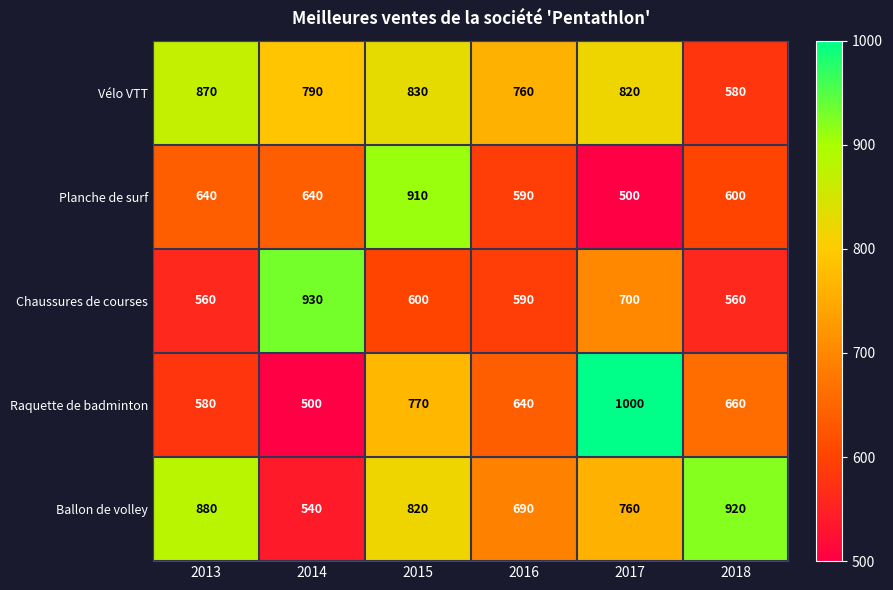

Which series has the largest range (max minus min)?

Raquette de badminton